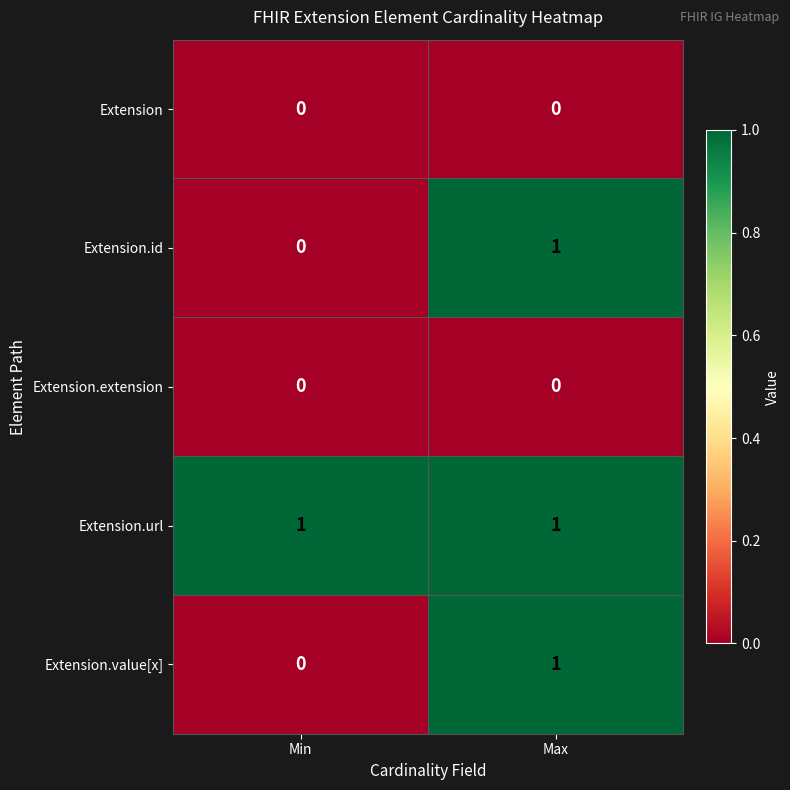

How many categories are shown in the chart?

2